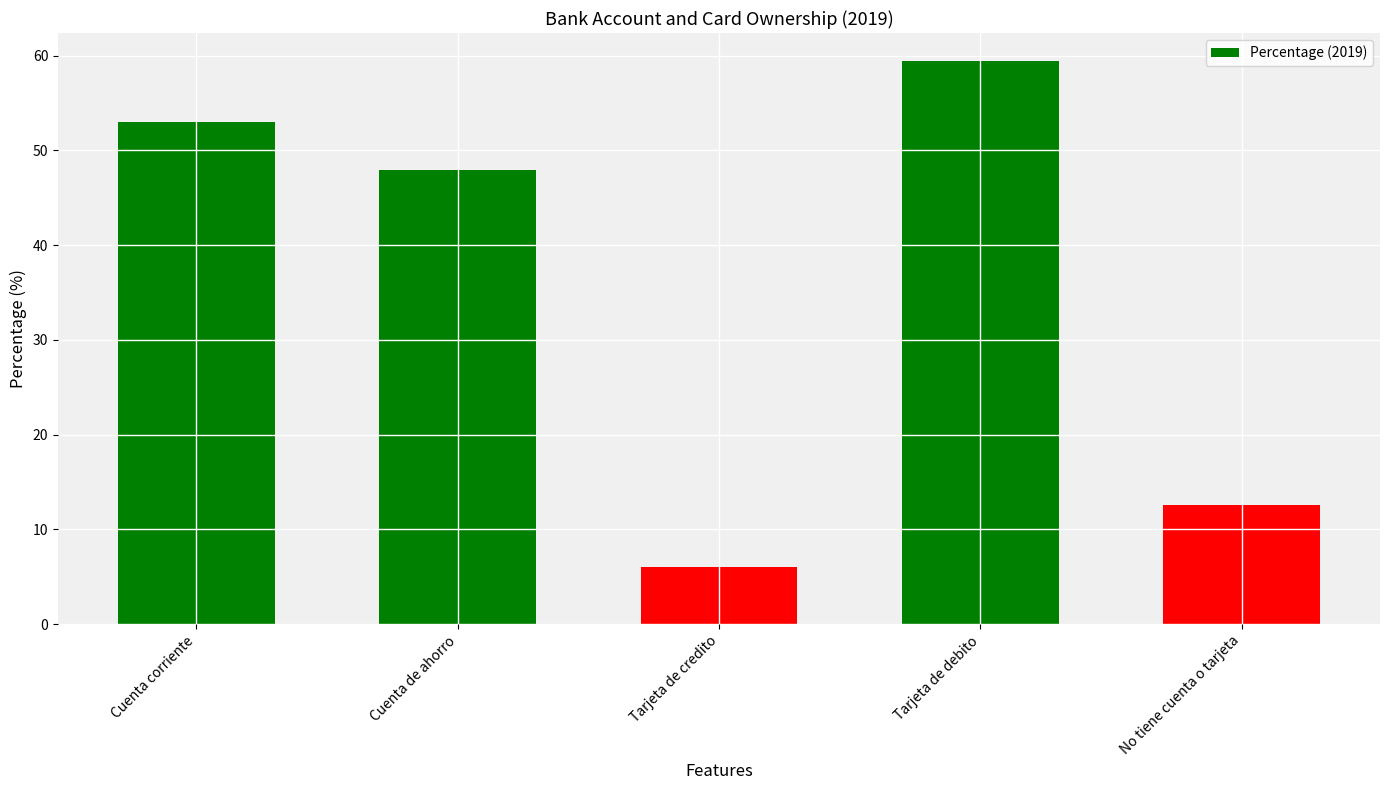

Which category has the highest value across all series?

Tarjeta de debito